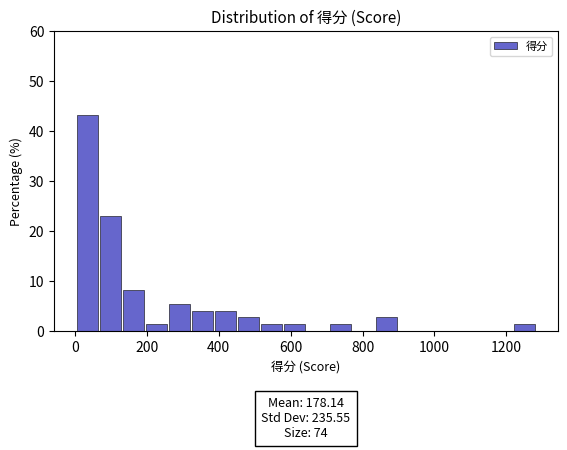

Read against the x-axis, roughly where is the centre of the tallest bar?

40